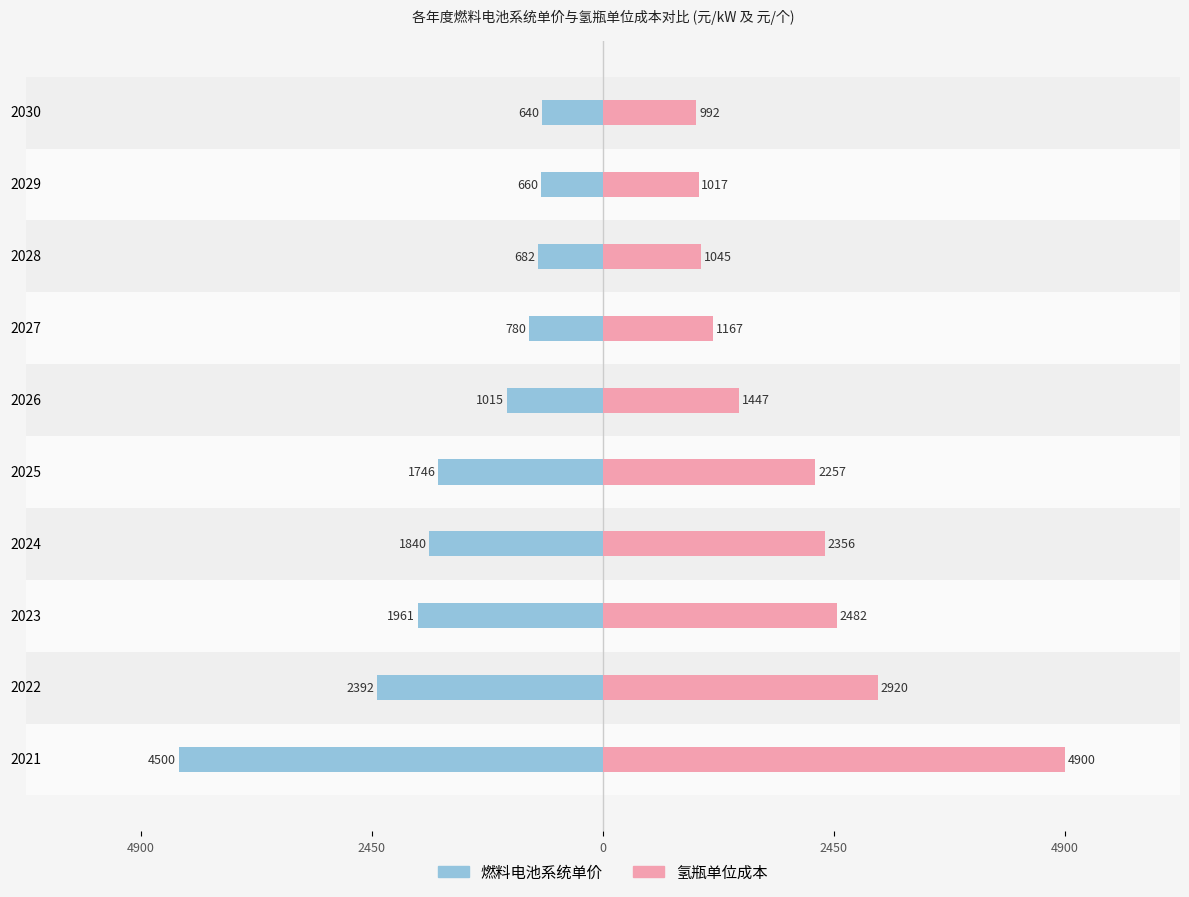

How many bars are there in each group?

2